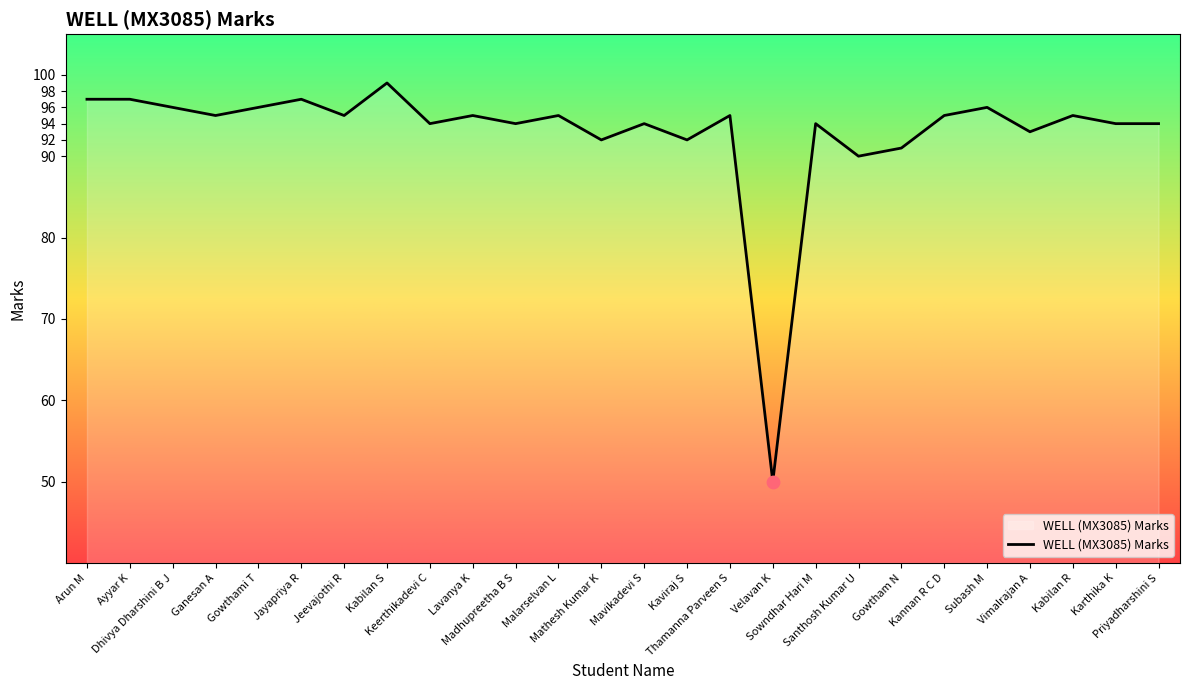

Approximately how many times larger is the value at Ayyar K compared to Vimalrajan A?

1.0